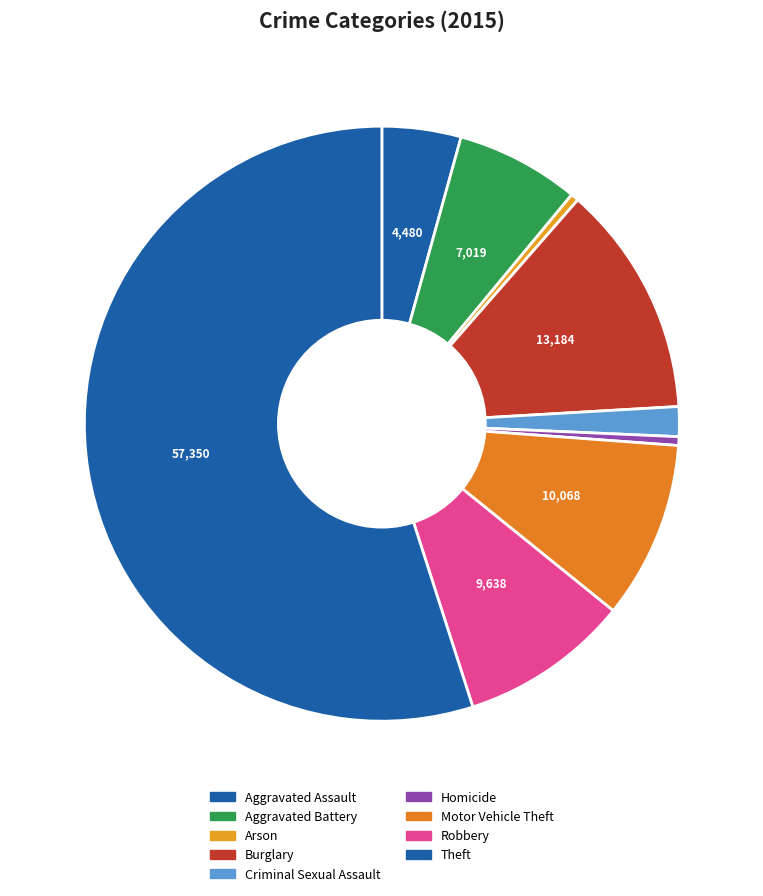

How many segments does this pie chart have?

9